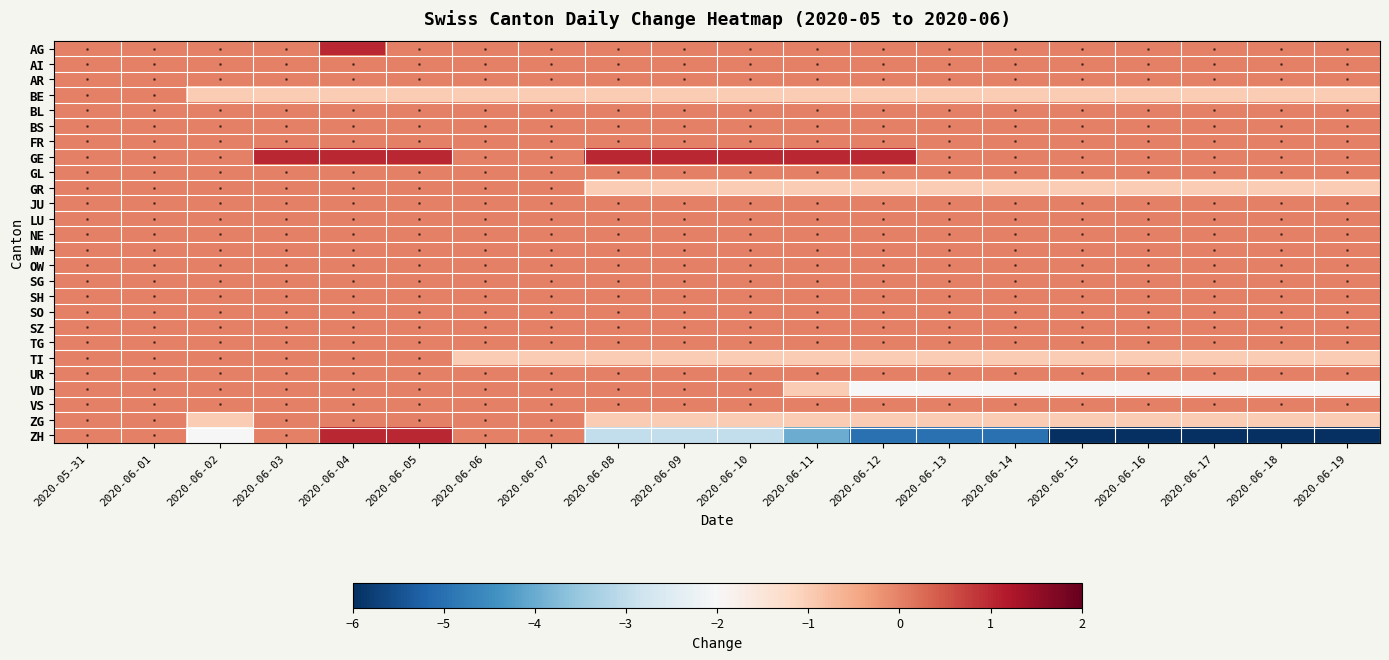

Reading left to right, list all the values displayed in this chart.

AG: 2020-05-31=0	2020-06-01=0	2020-06-02=0	2020-06-03=0	2020-06-04=1	2020-06-05=0	2020-06-06=0	2020-06-07=0	2020-06-08=0	2020-06-09=0	2020-06-10=0	2020-06-11=0	2020-06-12=0	2020-06-13=0	2020-06-14=0	2020-06-15=0	2020-06-16=0	2020-06-17=0	2020-06-18=0	2020-06-19=0
AI: 2020-05-31=0	2020-06-01=0	2020-06-02=0	2020-06-03=0	2020-06-04=0	2020-06-05=0	2020-06-06=0	2020-06-07=0	2020-06-08=0	2020-06-09=0	2020-06-10=0	2020-06-11=0	2020-06-12=0	2020-06-13=0	2020-06-14=0	2020-06-15=0	2020-06-16=0	2020-06-17=0	2020-06-18=0	2020-06-19=0
AR: 2020-05-31=0	2020-06-01=0	2020-06-02=0	2020-06-03=0	2020-06-04=0	2020-06-05=0	2020-06-06=0	2020-06-07=0	2020-06-08=0	2020-06-09=0	2020-06-10=0	2020-06-11=0	2020-06-12=0	2020-06-13=0	2020-06-14=0	2020-06-15=0	2020-06-16=0	2020-06-17=0	2020-06-18=0	2020-06-19=0
BE: 2020-05-31=0	2020-06-01=0	2020-06-02=-1	2020-06-03=-1	2020-06-04=-1	2020-06-05=-1	2020-06-06=-1	2020-06-07=-1	2020-06-08=-1	2020-06-09=-1	2020-06-10=-1	2020-06-11=-1	2020-06-12=-1	2020-06-13=-1	2020-06-14=-1	2020-06-15=-1	2020-06-16=-1	2020-06-17=-1	2020-06-18=-1	2020-06-19=-1
BL: 2020-05-31=0	2020-06-01=0	2020-06-02=0	2020-06-03=0	2020-06-04=0	2020-06-05=0	2020-06-06=0	2020-06-07=0	2020-06-08=0	2020-06-09=0	2020-06-10=0	2020-06-11=0	2020-06-12=0	2020-06-13=0	2020-06-14=0	2020-06-15=0	2020-06-16=0	2020-06-17=0	2020-06-18=0	2020-06-19=0
BS: 2020-05-31=0	2020-06-01=0	2020-06-02=0	2020-06-03=0	2020-06-04=0	2020-06-05=0	2020-06-06=0	2020-06-07=0	2020-06-08=0	2020-06-09=0	2020-06-10=0	2020-06-11=0	2020-06-12=0	2020-06-13=0	2020-06-14=0	2020-06-15=0	2020-06-16=0	2020-06-17=0	2020-06-18=0	2020-06-19=0
FR: 2020-05-31=0	2020-06-01=0	2020-06-02=0	2020-06-03=0	2020-06-04=0	2020-06-05=0	2020-06-06=0	2020-06-07=0	2020-06-08=0	2020-06-09=0	2020-06-10=0	2020-06-11=0	2020-06-12=0	2020-06-13=0	2020-06-14=0	2020-06-15=0	2020-06-16=0	2020-06-17=0	2020-06-18=0	2020-06-19=0
GE: 2020-05-31=0	2020-06-01=0	2020-06-02=0	2020-06-03=1	2020-06-04=1	2020-06-05=1	2020-06-06=0	2020-06-07=0	2020-06-08=1	2020-06-09=1	2020-06-10=1	2020-06-11=1	2020-06-12=1	2020-06-13=0	2020-06-14=0	2020-06-15=0	2020-06-16=0	2020-06-17=0	2020-06-18=0	2020-06-19=0
GL: 2020-05-31=0	2020-06-01=0	2020-06-02=0	2020-06-03=0	2020-06-04=0	2020-06-05=0	2020-06-06=0	2020-06-07=0	2020-06-08=0	2020-06-09=0	2020-06-10=0	2020-06-11=0	2020-06-12=0	2020-06-13=0	2020-06-14=0	2020-06-15=0	2020-06-16=0	2020-06-17=0	2020-06-18=0	2020-06-19=0
GR: 2020-05-31=0	2020-06-01=0	2020-06-02=0	2020-06-03=0	2020-06-04=0	2020-06-05=0	2020-06-06=0	2020-06-07=0	2020-06-08=-1	2020-06-09=-1	2020-06-10=-1	2020-06-11=-1	2020-06-12=-1	2020-06-13=-1	2020-06-14=-1	2020-06-15=-1	2020-06-16=-1	2020-06-17=-1	2020-06-18=-1	2020-06-19=-1
JU: 2020-05-31=0	2020-06-01=0	2020-06-02=0	2020-06-03=0	2020-06-04=0	2020-06-05=0	2020-06-06=0	2020-06-07=0	2020-06-08=0	2020-06-09=0	2020-06-10=0	2020-06-11=0	2020-06-12=0	2020-06-13=0	2020-06-14=0	2020-06-15=0	2020-06-16=0	2020-06-17=0	2020-06-18=0	2020-06-19=0
LU: 2020-05-31=0	2020-06-01=0	2020-06-02=0	2020-06-03=0	2020-06-04=0	2020-06-05=0	2020-06-06=0	2020-06-07=0	2020-06-08=0	2020-06-09=0	2020-06-10=0	2020-06-11=0	2020-06-12=0	2020-06-13=0	2020-06-14=0	2020-06-15=0	2020-06-16=0	2020-06-17=0	2020-06-18=0	2020-06-19=0
NE: 2020-05-31=0	2020-06-01=0	2020-06-02=0	2020-06-03=0	2020-06-04=0	2020-06-05=0	2020-06-06=0	2020-06-07=0	2020-06-08=0	2020-06-09=0	2020-06-10=0	2020-06-11=0	2020-06-12=0	2020-06-13=0	2020-06-14=0	2020-06-15=0	2020-06-16=0	2020-06-17=0	2020-06-18=0	2020-06-19=0
NW: 2020-05-31=0	2020-06-01=0	2020-06-02=0	2020-06-03=0	2020-06-04=0	2020-06-05=0	2020-06-06=0	2020-06-07=0	2020-06-08=0	2020-06-09=0	2020-06-10=0	2020-06-11=0	2020-06-12=0	2020-06-13=0	2020-06-14=0	2020-06-15=0	2020-06-16=0	2020-06-17=0	2020-06-18=0	2020-06-19=0
OW: 2020-05-31=0	2020-06-01=0	2020-06-02=0	2020-06-03=0	2020-06-04=0	2020-06-05=0	2020-06-06=0	2020-06-07=0	2020-06-08=0	2020-06-09=0	2020-06-10=0	2020-06-11=0	2020-06-12=0	2020-06-13=0	2020-06-14=0	2020-06-15=0	2020-06-16=0	2020-06-17=0	2020-06-18=0	2020-06-19=0
SG: 2020-05-31=0	2020-06-01=0	2020-06-02=0	2020-06-03=0	2020-06-04=0	2020-06-05=0	2020-06-06=0	2020-06-07=0	2020-06-08=0	2020-06-09=0	2020-06-10=0	2020-06-11=0	2020-06-12=0	2020-06-13=0	2020-06-14=0	2020-06-15=0	2020-06-16=0	2020-06-17=0	2020-06-18=0	2020-06-19=0
SH: 2020-05-31=0	2020-06-01=0	2020-06-02=0	2020-06-03=0	2020-06-04=0	2020-06-05=0	2020-06-06=0	2020-06-07=0	2020-06-08=0	2020-06-09=0	2020-06-10=0	2020-06-11=0	2020-06-12=0	2020-06-13=0	2020-06-14=0	2020-06-15=0	2020-06-16=0	2020-06-17=0	2020-06-18=0	2020-06-19=0
SO: 2020-05-31=0	2020-06-01=0	2020-06-02=0	2020-06-03=0	2020-06-04=0	2020-06-05=0	2020-06-06=0	2020-06-07=0	2020-06-08=0	2020-06-09=0	2020-06-10=0	2020-06-11=0	2020-06-12=0	2020-06-13=0	2020-06-14=0	2020-06-15=0	2020-06-16=0	2020-06-17=0	2020-06-18=0	2020-06-19=0
SZ: 2020-05-31=0	2020-06-01=0	2020-06-02=0	2020-06-03=0	2020-06-04=0	2020-06-05=0	2020-06-06=0	2020-06-07=0	2020-06-08=0	2020-06-09=0	2020-06-10=0	2020-06-11=0	2020-06-12=0	2020-06-13=0	2020-06-14=0	2020-06-15=0	2020-06-16=0	2020-06-17=0	2020-06-18=0	2020-06-19=0
TG: 2020-05-31=0	2020-06-01=0	2020-06-02=0	2020-06-03=0	2020-06-04=0	2020-06-05=0	2020-06-06=0	2020-06-07=0	2020-06-08=0	2020-06-09=0	2020-06-10=0	2020-06-11=0	2020-06-12=0	2020-06-13=0	2020-06-14=0	2020-06-15=0	2020-06-16=0	2020-06-17=0	2020-06-18=0	2020-06-19=0
TI: 2020-05-31=0	2020-06-01=0	2020-06-02=0	2020-06-03=0	2020-06-04=0	2020-06-05=0	2020-06-06=-1	2020-06-07=-1	2020-06-08=-1	2020-06-09=-1	2020-06-10=-1	2020-06-11=-1	2020-06-12=-1	2020-06-13=-1	2020-06-14=-1	2020-06-15=-1	2020-06-16=-1	2020-06-17=-1	2020-06-18=-1	2020-06-19=-1
UR: 2020-05-31=0	2020-06-01=0	2020-06-02=0	2020-06-03=0	2020-06-04=0	2020-06-05=0	2020-06-06=0	2020-06-07=0	2020-06-08=0	2020-06-09=0	2020-06-10=0	2020-06-11=0	2020-06-12=0	2020-06-13=0	2020-06-14=0	2020-06-15=0	2020-06-16=0	2020-06-17=0	2020-06-18=0	2020-06-19=0
VD: 2020-05-31=0	2020-06-01=0	2020-06-02=0	2020-06-03=0	2020-06-04=0	2020-06-05=0	2020-06-06=0	2020-06-07=0	2020-06-08=0	2020-06-09=0	2020-06-10=0	2020-06-11=-1	2020-06-12=-2	2020-06-13=-2	2020-06-14=-2	2020-06-15=-2	2020-06-16=-2	2020-06-17=-2	2020-06-18=-2	2020-06-19=-2
VS: 2020-05-31=0	2020-06-01=0	2020-06-02=0	2020-06-03=0	2020-06-04=0	2020-06-05=0	2020-06-06=0	2020-06-07=0	2020-06-08=0	2020-06-09=0	2020-06-10=0	2020-06-11=0	2020-06-12=0	2020-06-13=0	2020-06-14=0	2020-06-15=0	2020-06-16=0	2020-06-17=0	2020-06-18=0	2020-06-19=0
ZG: 2020-05-31=0	2020-06-01=0	2020-06-02=-1	2020-06-03=0	2020-06-04=0	2020-06-05=0	2020-06-06=0	2020-06-07=0	2020-06-08=-1	2020-06-09=-1	2020-06-10=-1	2020-06-11=-1	2020-06-12=-1	2020-06-13=-1	2020-06-14=-1	2020-06-15=-1	2020-06-16=-1	2020-06-17=-1	2020-06-18=-1	2020-06-19=-1
ZH: 2020-05-31=0	2020-06-01=0	2020-06-02=-2	2020-06-03=0	2020-06-04=1	2020-06-05=1	2020-06-06=0	2020-06-07=0	2020-06-08=-3	2020-06-09=-3	2020-06-10=-3	2020-06-11=-4	2020-06-12=-5	2020-06-13=-5	2020-06-14=-5	2020-06-15=-6	2020-06-16=-6	2020-06-17=-6	2020-06-18=-6	2020-06-19=-6